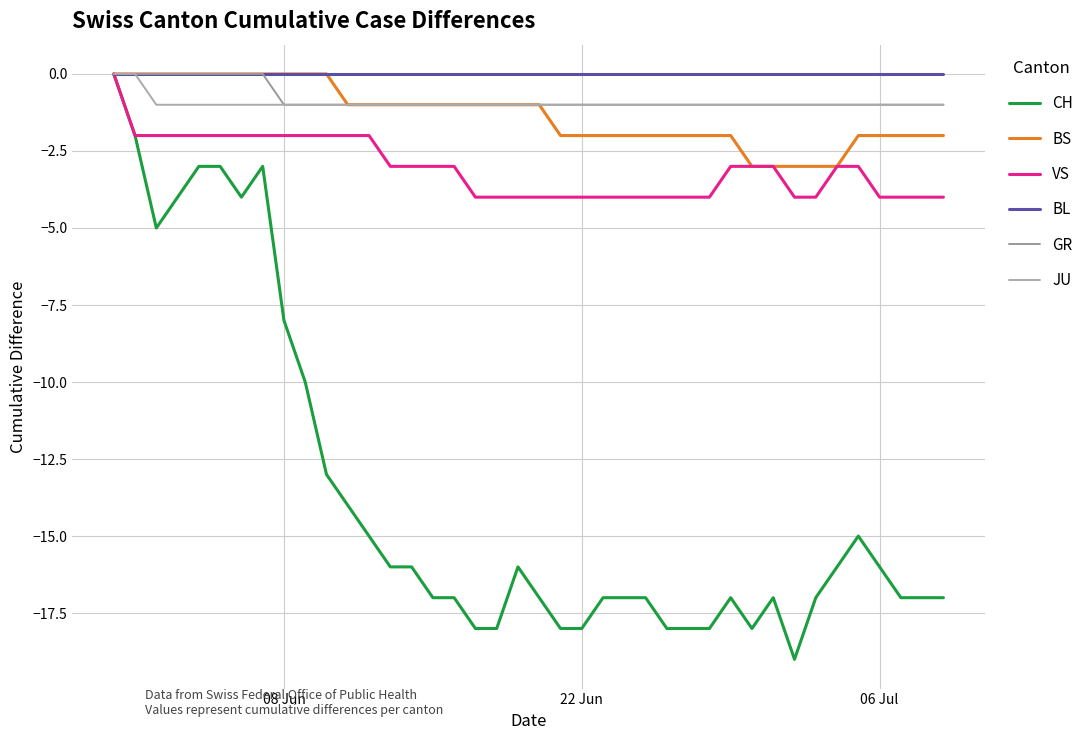

Reading left to right, extract all data points from this chart.

CH: 0	-2	-5	-4	-3	-3	-4	-3	-8	-10	-13	-14	-15	-16	-16	-17	-17	-18	-18	-16	-17	-18	-18	-17	-17	-17	-18	-18	-18	-17	-18	-17	-19	-17	-16	-15	-16	-17	-17	-17
BS: 0	0	0	0	0	0	0	0	0	0	0	-1	-1	-1	-1	-1	-1	-1	-1	-1	-1	-2	-2	-2	-2	-2	-2	-2	-2	-2	-3	-3	-3	-3	-3	-2	-2	-2	-2	-2
VS: 0	-2	-2	-2	-2	-2	-2	-2	-2	-2	-2	-2	-2	-3	-3	-3	-3	-4	-4	-4	-4	-4	-4	-4	-4	-4	-4	-4	-4	-3	-3	-3	-4	-4	-3	-3	-4	-4	-4	-4
BL: 0	0	0	0	0	0	0	0	0	0	0	0	0	0	0	0	0	0	0	0	0	0	0	0	0	0	0	0	0	0	0	0	0	0	0	0	0	0	0	0
GR: 0	0	0	0	0	0	0	0	-1	-1	-1	-1	-1	-1	-1	-1	-1	-1	-1	-1	-1	-1	-1	-1	-1	-1	-1	-1	-1	-1	-1	-1	-1	-1	-1	-1	-1	-1	-1	-1
JU: 0	0	-1	-1	-1	-1	-1	-1	-1	-1	-1	-1	-1	-1	-1	-1	-1	-1	-1	-1	-1	-1	-1	-1	-1	-1	-1	-1	-1	-1	-1	-1	-1	-1	-1	-1	-1	-1	-1	-1